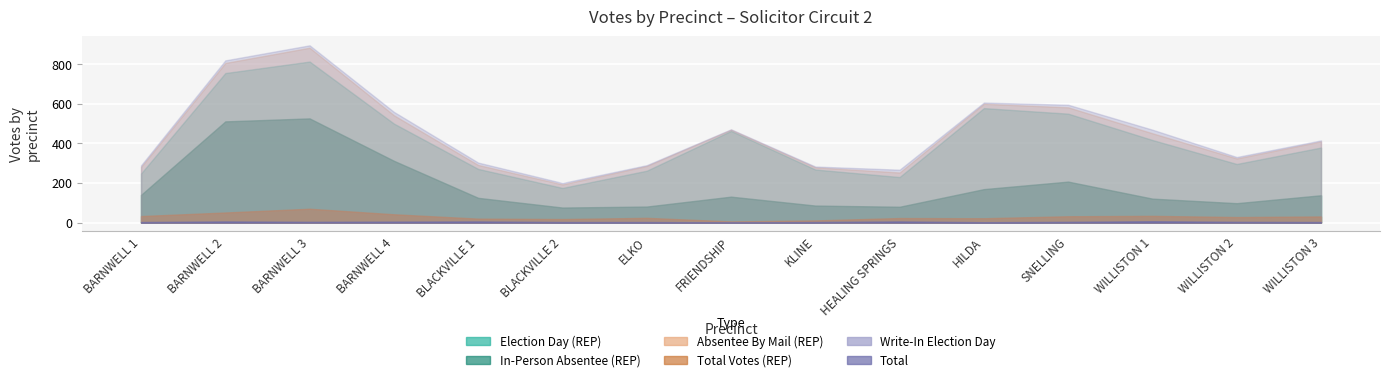

True or false: Election Day (REP) and Write-In Election Day intersect in this chart.

False